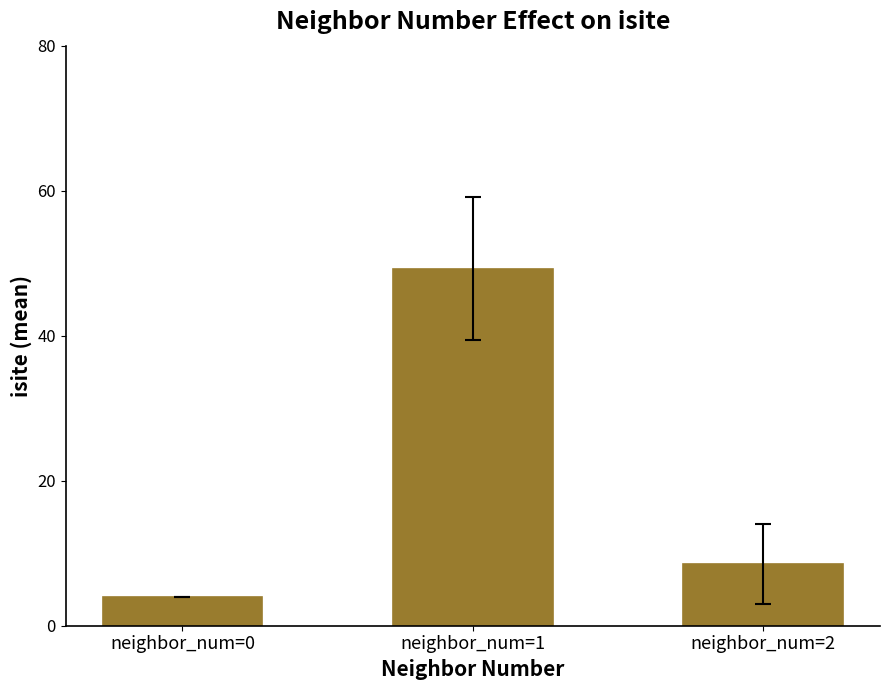

Read the value at neighbor_num=0.

4.0